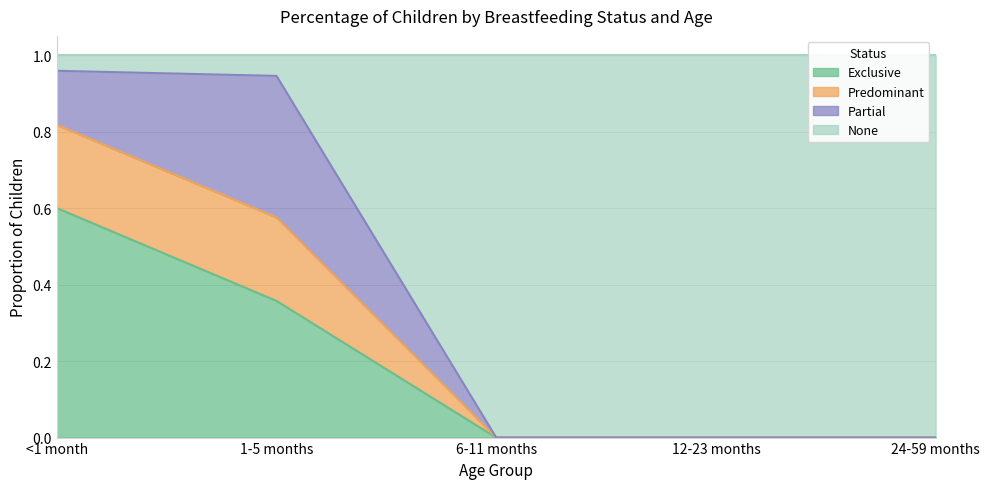

At which label does Exclusive reach its peak?

<1 month